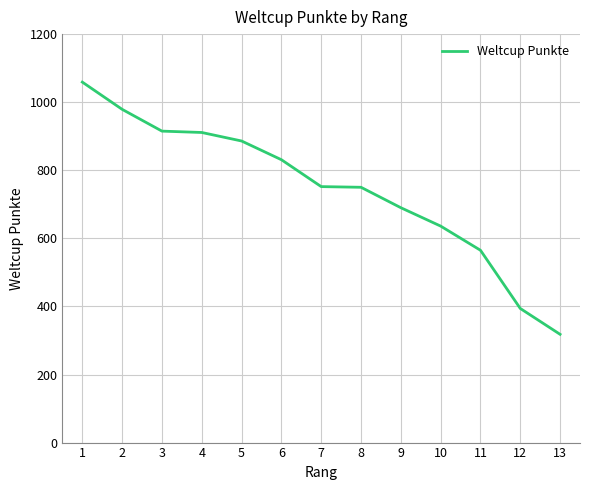

At which label does the data first exceed 752?

1